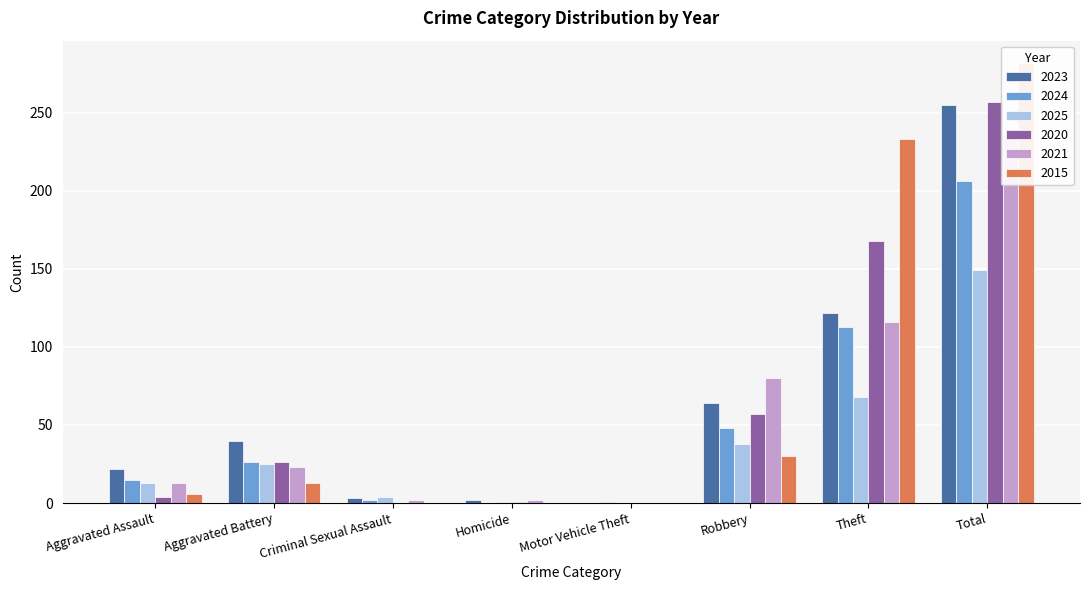

Reading right to left, list all the values displayed in this chart.

2023: 255	122	64	0	2	3	40	22
2024: 206	113	48	1	0	2	26	15
2025: 149	68	38	0	1	4	25	13
2020: 257	168	57	0	1	0	26	4
2021: 236	116	80	0	2	2	23	13
2015: 282	233	30	0	0	0	13	6